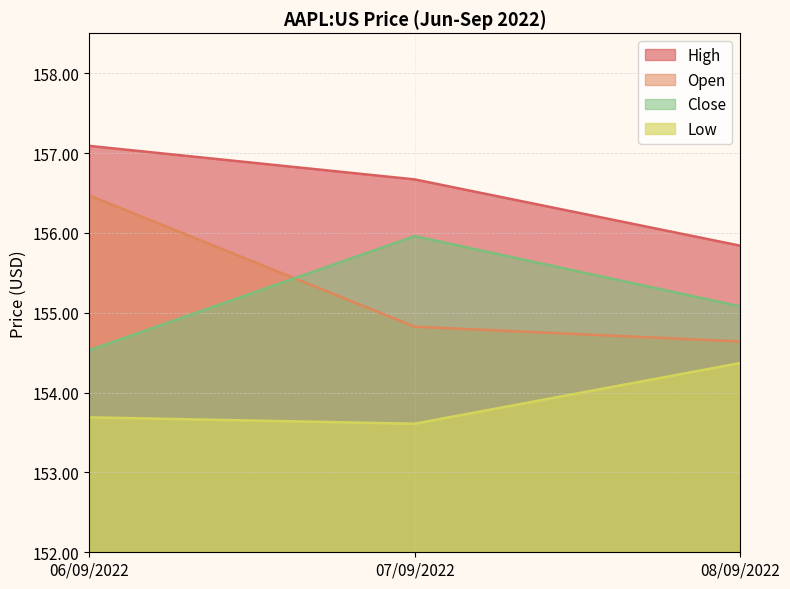

At how many categories does at least one series exceed 156?

2